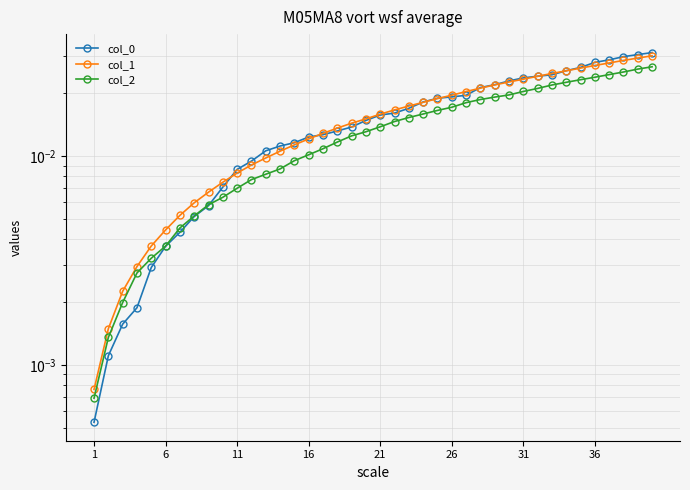

What are all the series names shown in the legend?

col_0, col_1, col_2